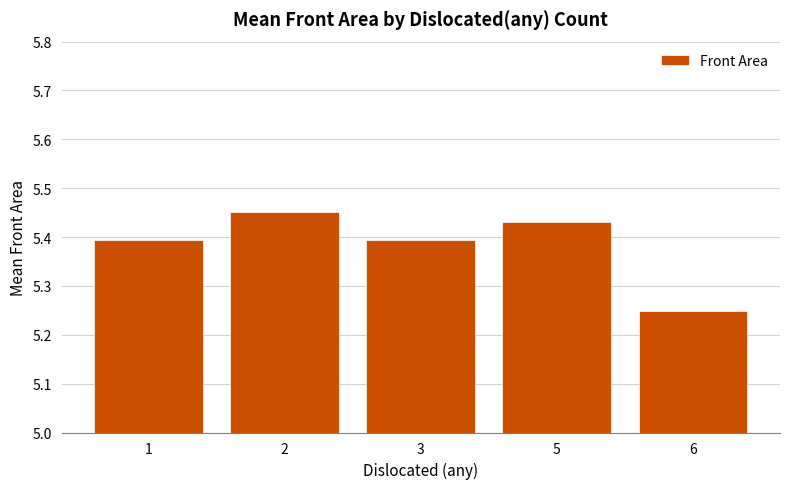

What is the sum of the values at 3 and 5?

10.8